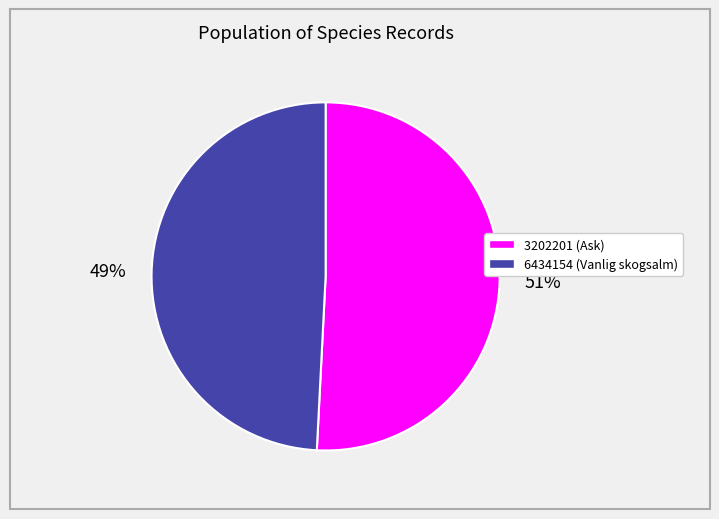

What is the smallest slice in the pie chart?

6434154